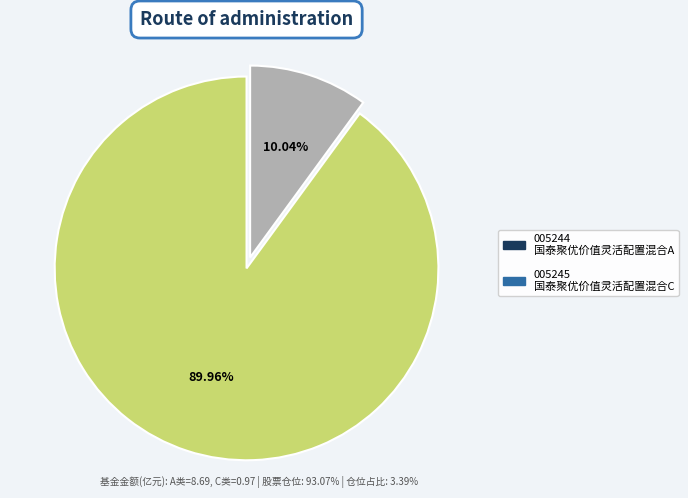

Count the number of slices in the pie.

2